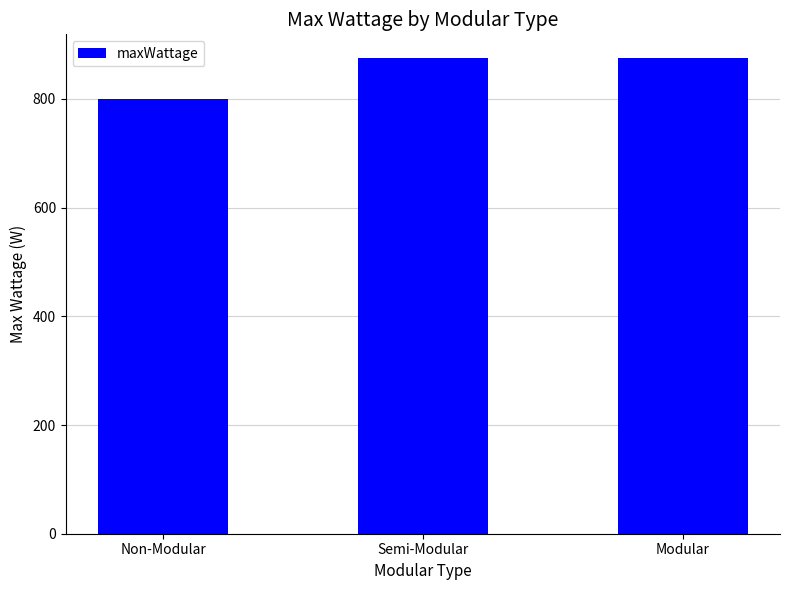

Is it true that the value at Non-Modular is 800?

True